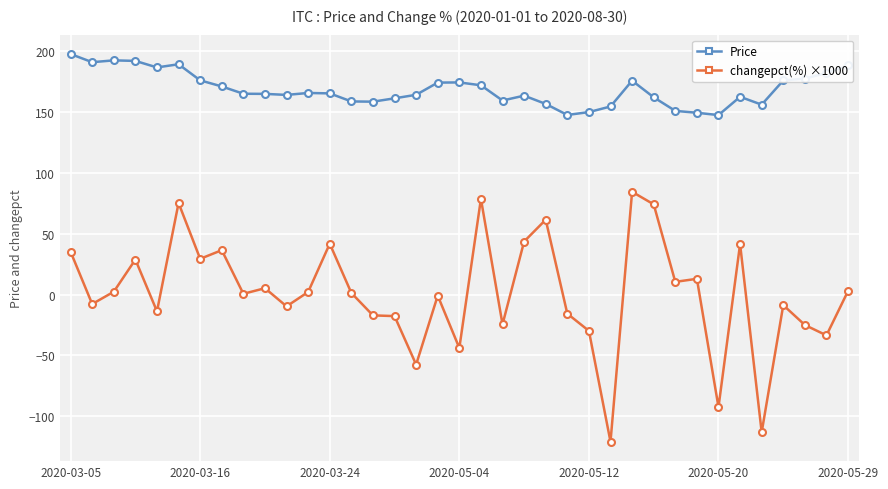

What is the value of the changepct(%) ×1000 point at the 34th from the left?

-8.7